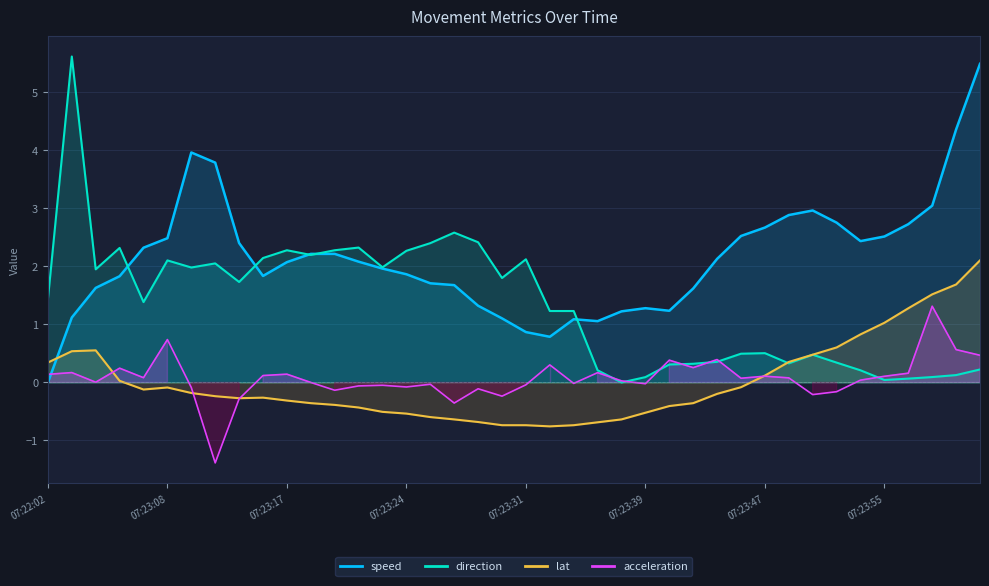

What is the difference between the second highest and second lowest values in the direction series?

2.5